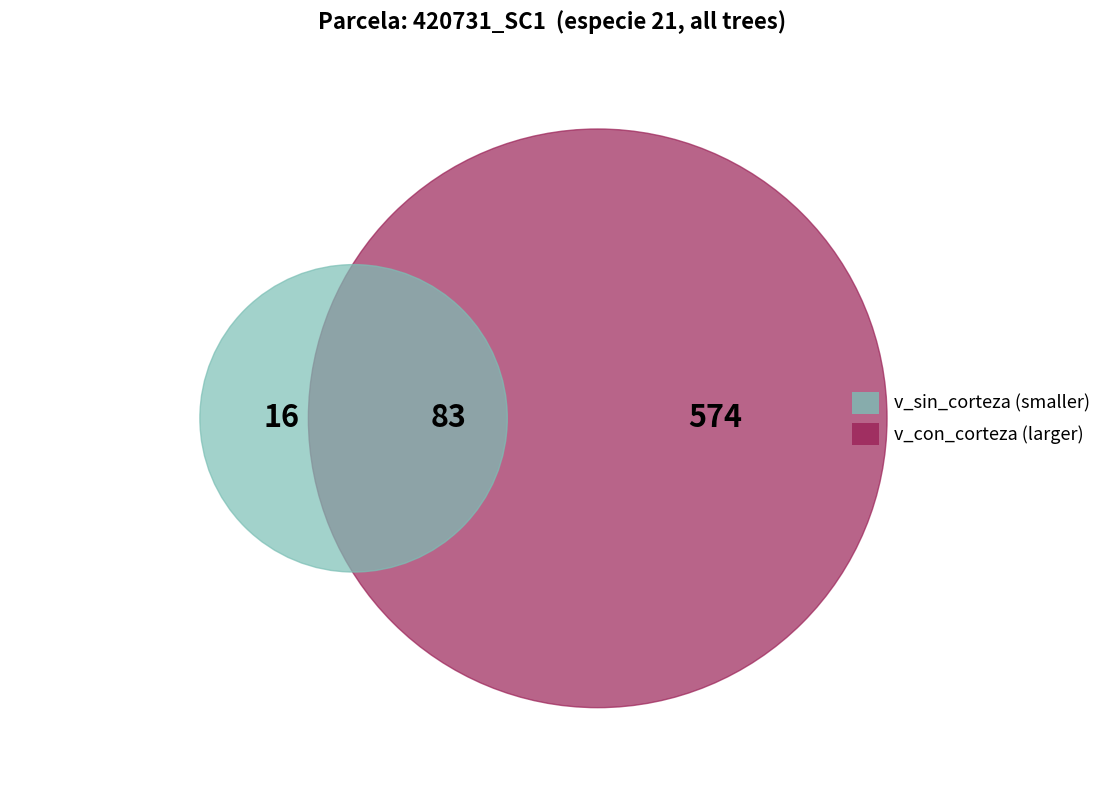

To the nearest percent, what is the average slice percentage?

10%